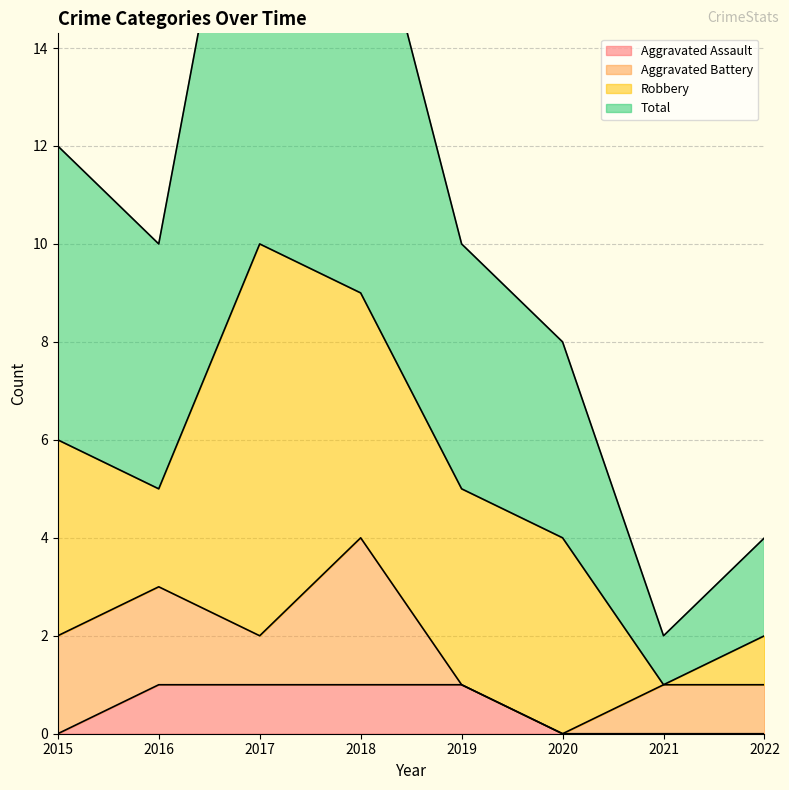

What is the sum of all Total values?

85